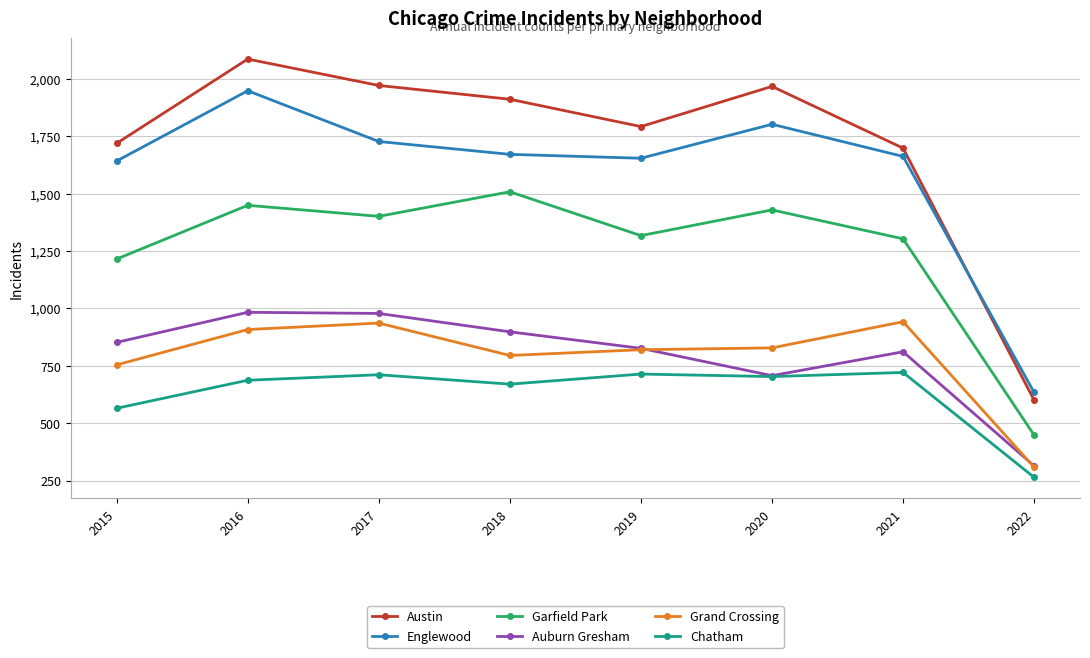

Is it true that Grand Crossing equals 74 at 2022?

False